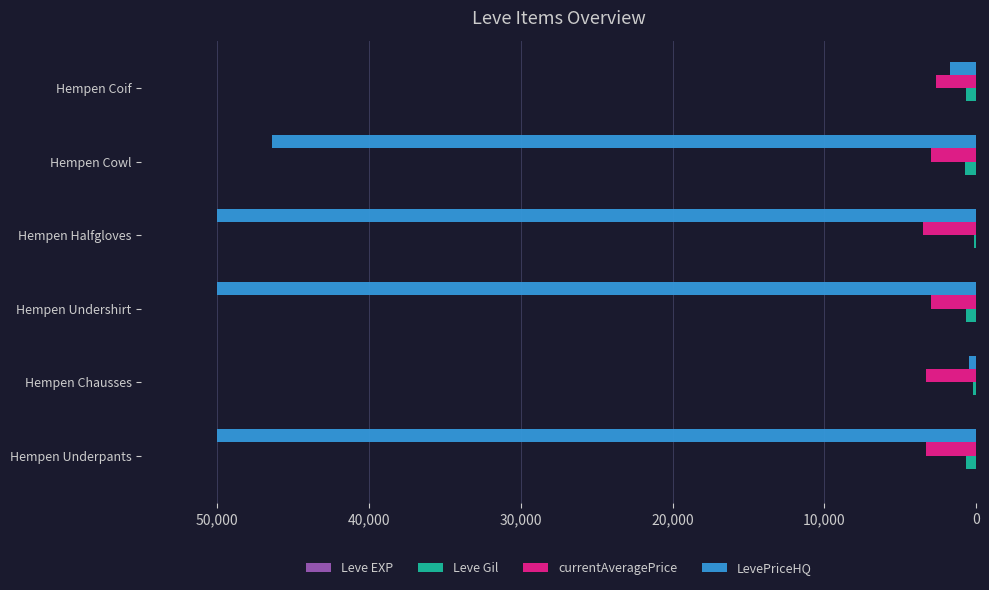

Which series has the largest total across all categories?

LevePriceHQ